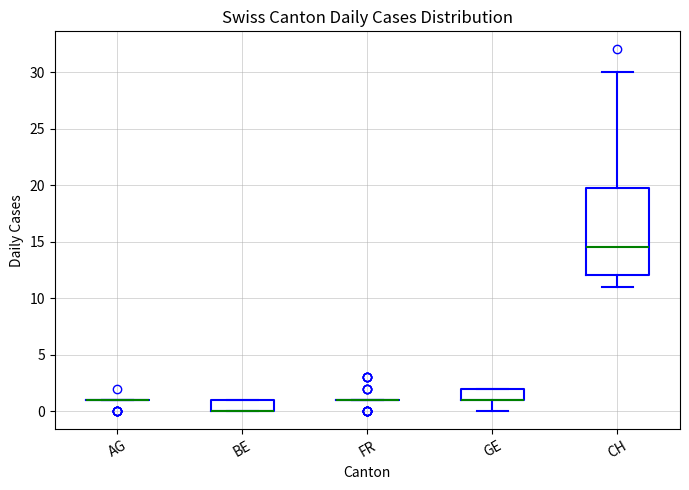

Which box is the tallest, from its lower edge to its upper edge?

CH